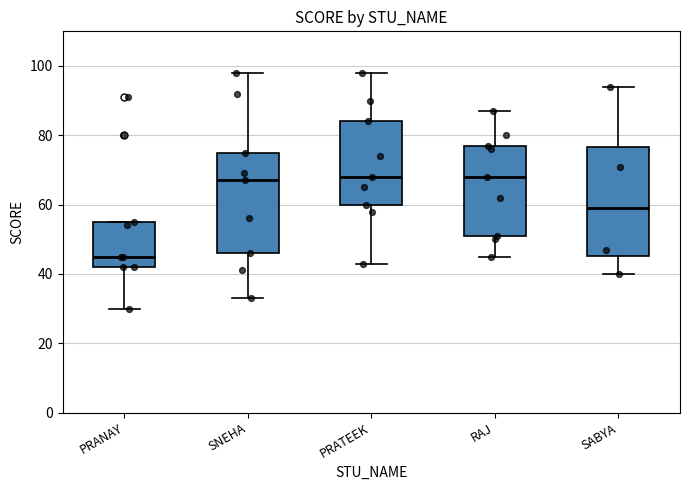

Reading left to right, read every box against the y-axis: the position of its median line, the range the box covers, and the ends of its whiskers. The values are not printed on the chart, so give them approximately, as read against the axis.

PRANAY: median 46, box 42 to 56, whiskers 30 to 56
SNEHA: median 68, box 46 to 76, whiskers 34 to 98
PRATEEK: median 68, box 60 to 84, whiskers 44 to 98
RAJ: median 68, box 52 to 78, whiskers 46 to 88
SABYA: median 60, box 46 to 76, whiskers 40 to 94